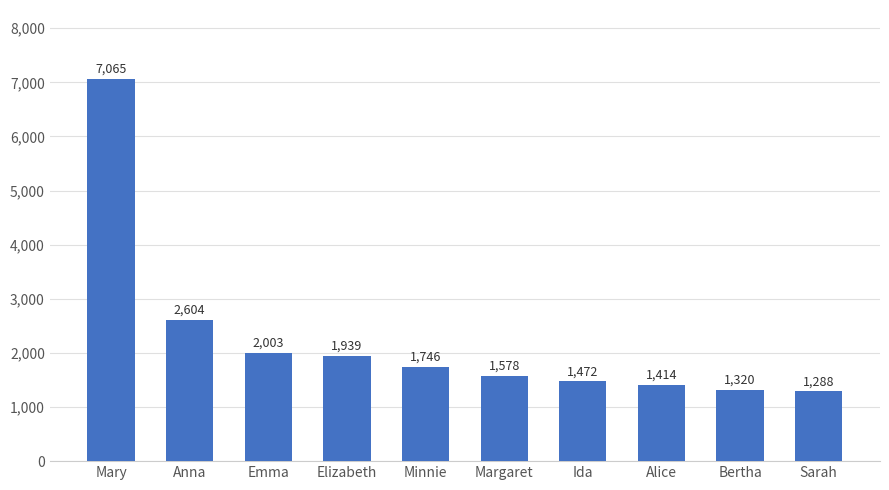

What is the maximum value shown in the chart?

7065